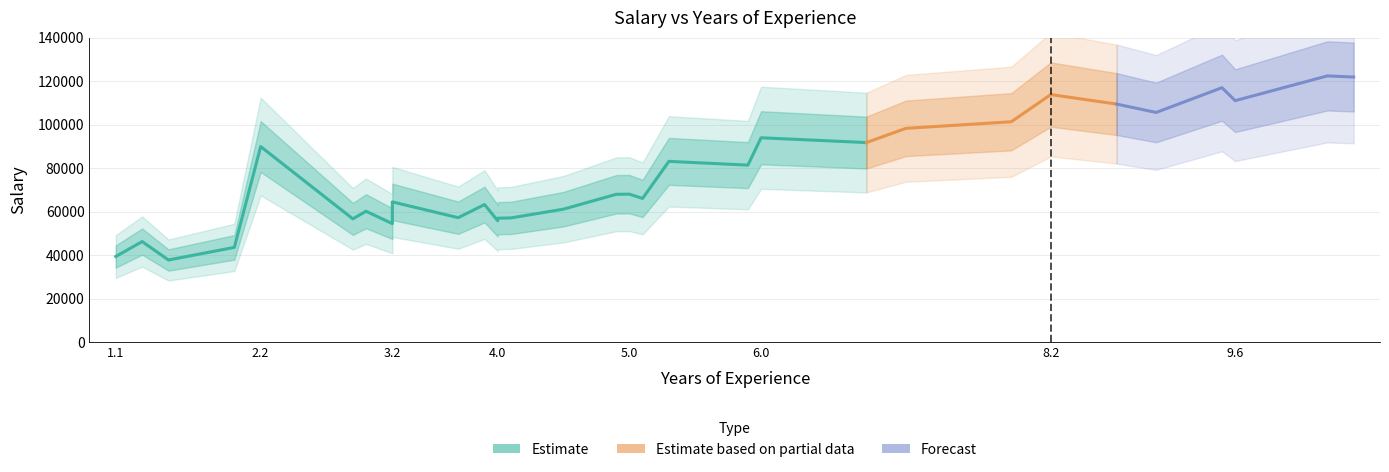

What is the greatest value displayed?

122391